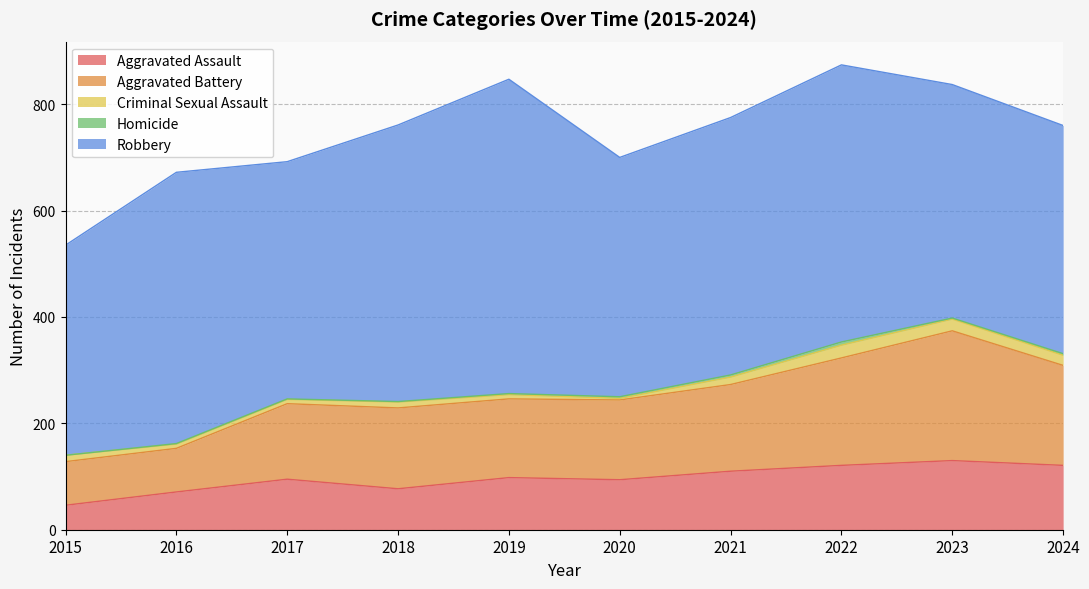

Which category has the lowest value in the Aggravated Assault series?

2015